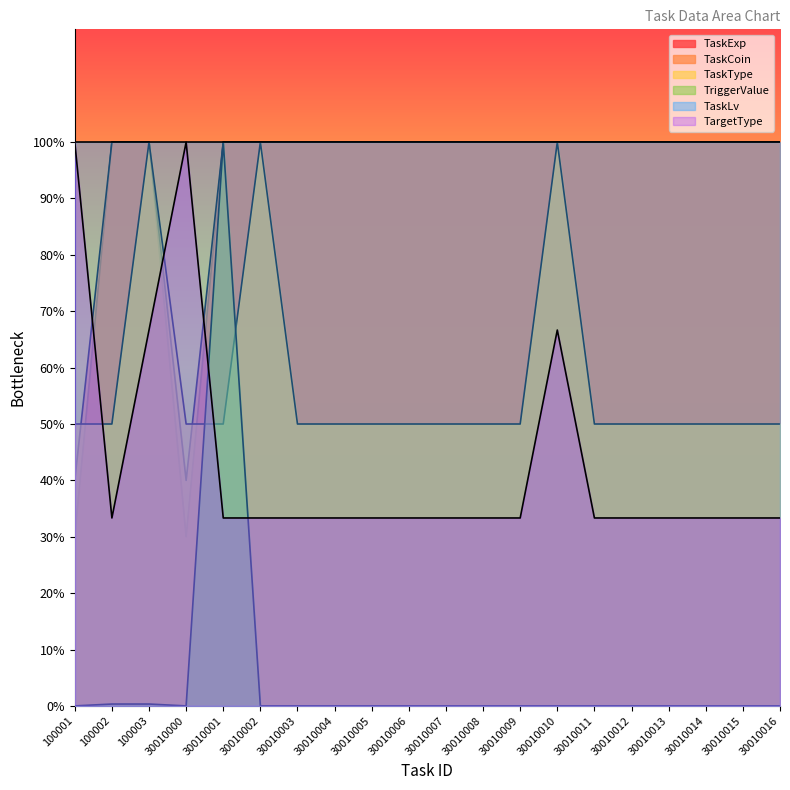

Which series has the widest spread of values?

TriggerValue